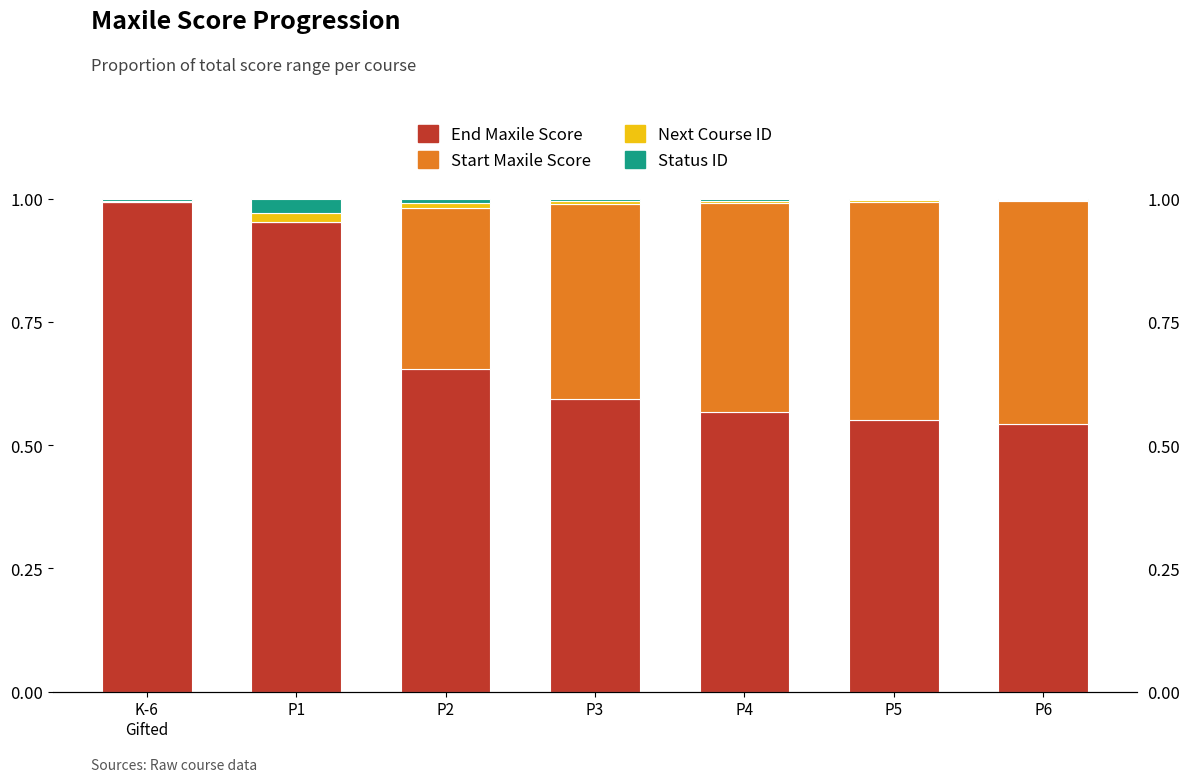

Reading left to right, list all the values displayed in this chart.

end_maxile_score: K-6
Gifted=1.0	P1=1.0	P2=0.7	P3=0.6	P4=0.6	P5=0.6	P6=0.5
start_maxile_score: K-6
Gifted=0.0	P1=0.0	P2=0.3	P3=0.4	P4=0.4	P5=0.4	P6=0.5
next_course_id: K-6
Gifted=0.0	P1=0.0	P2=0.0	P3=0.0	P4=0.0	P5=0.0	P6=0.0
status_id: K-6
Gifted=0.0	P1=0.0	P2=0.0	P3=0.0	P4=0.0	P5=0.0	P6=0.0